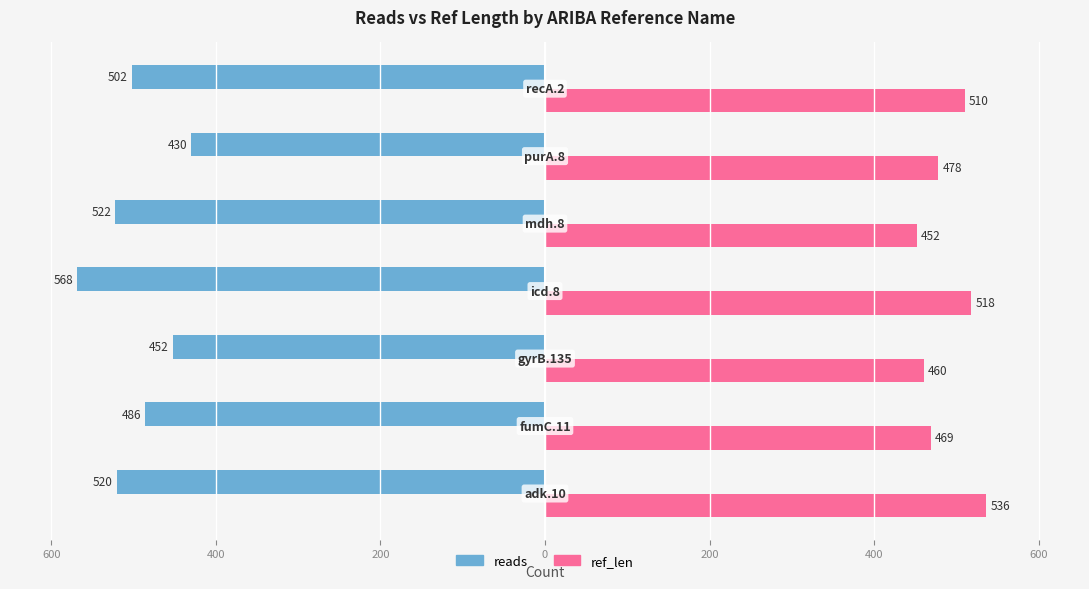

What are all the series names shown in the legend?

reads, ref_len